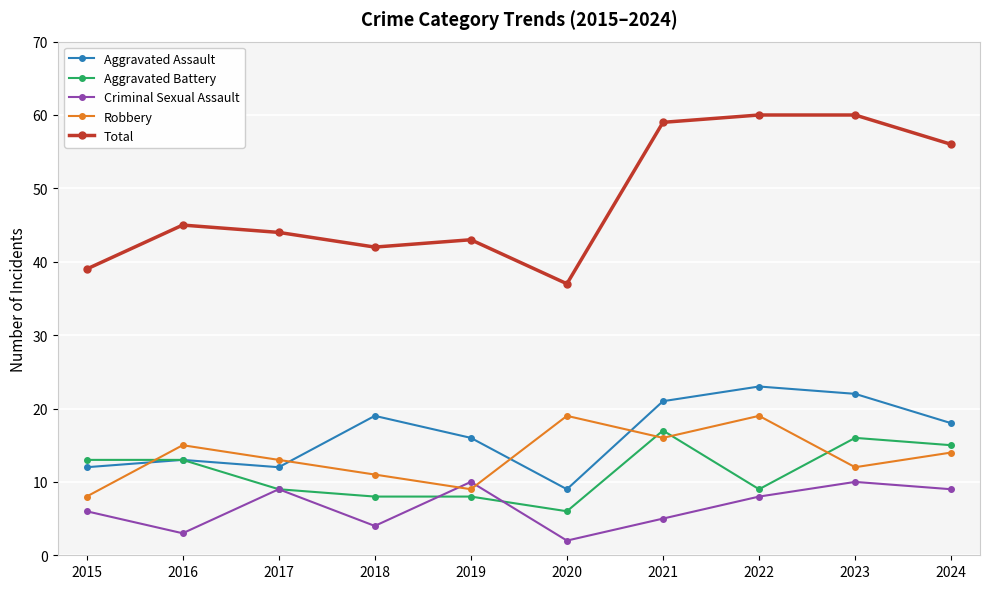

What is the approximate value of Aggravated Battery at 2016?

13